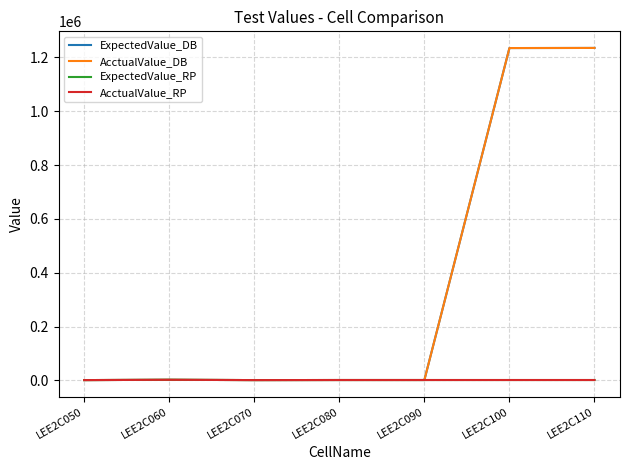

Which series has the widest spread of values?

ExpectedValue_DB